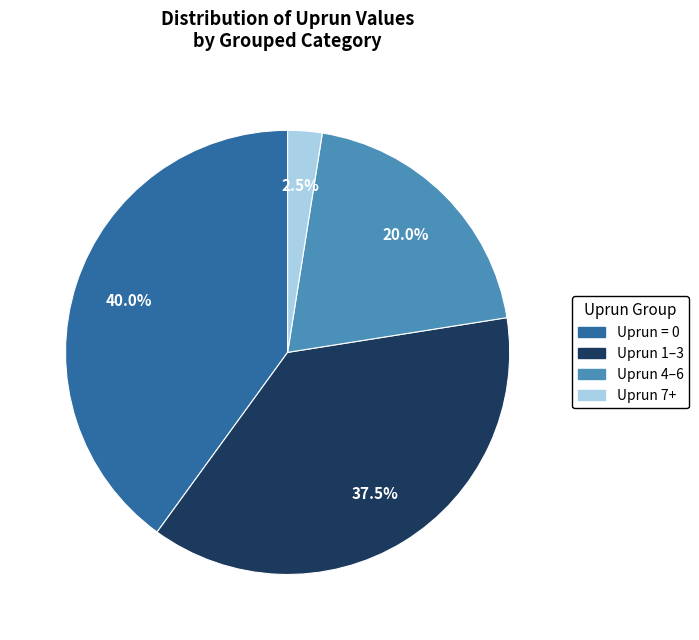

Is there any slice that represents more than half of the pie?

No